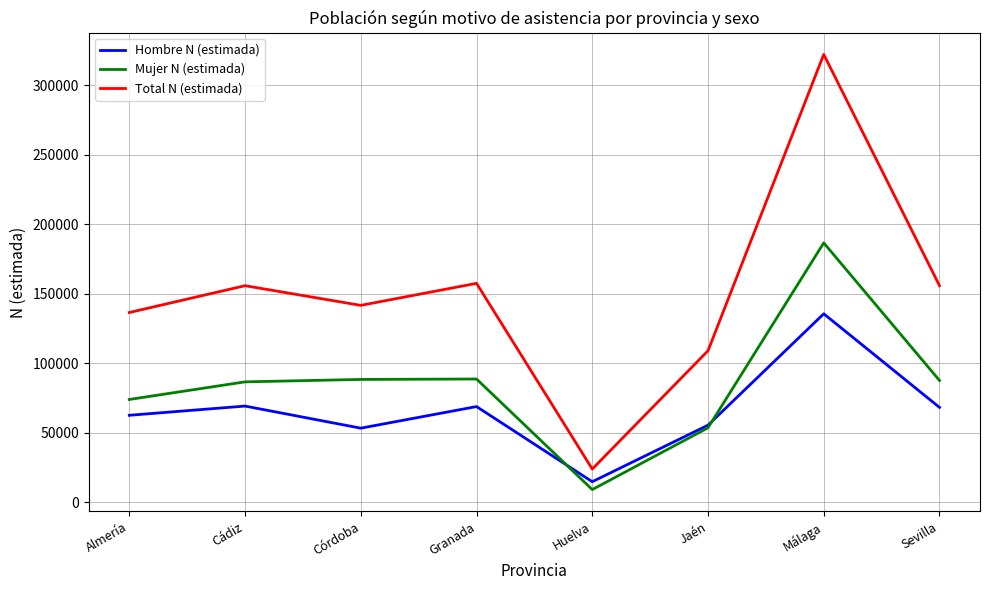

True or false: Total N (estimada) and Mujer N (estimada) cross at least once.

False